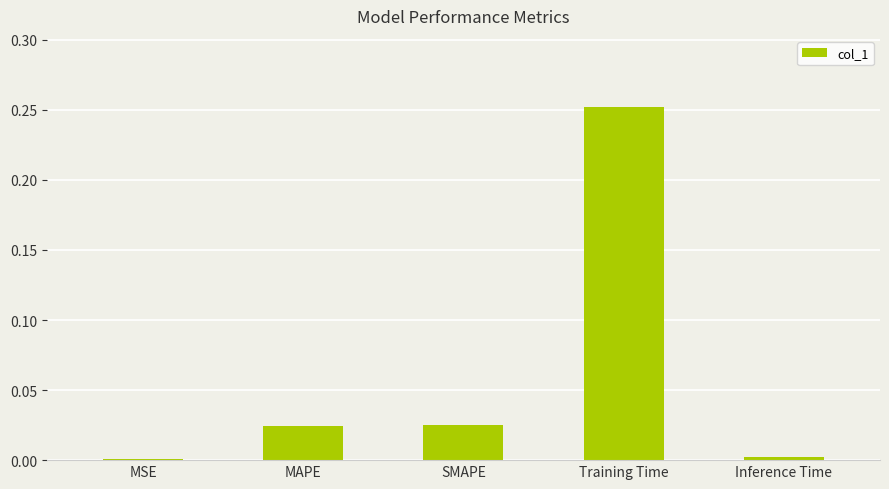

Which category has the highest value across all series?

Training Time